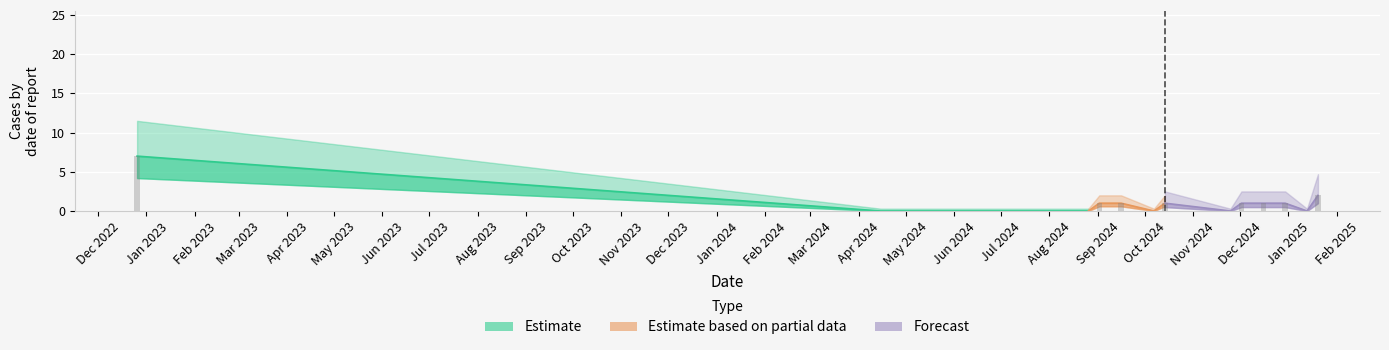

What is the sum of all values?

15